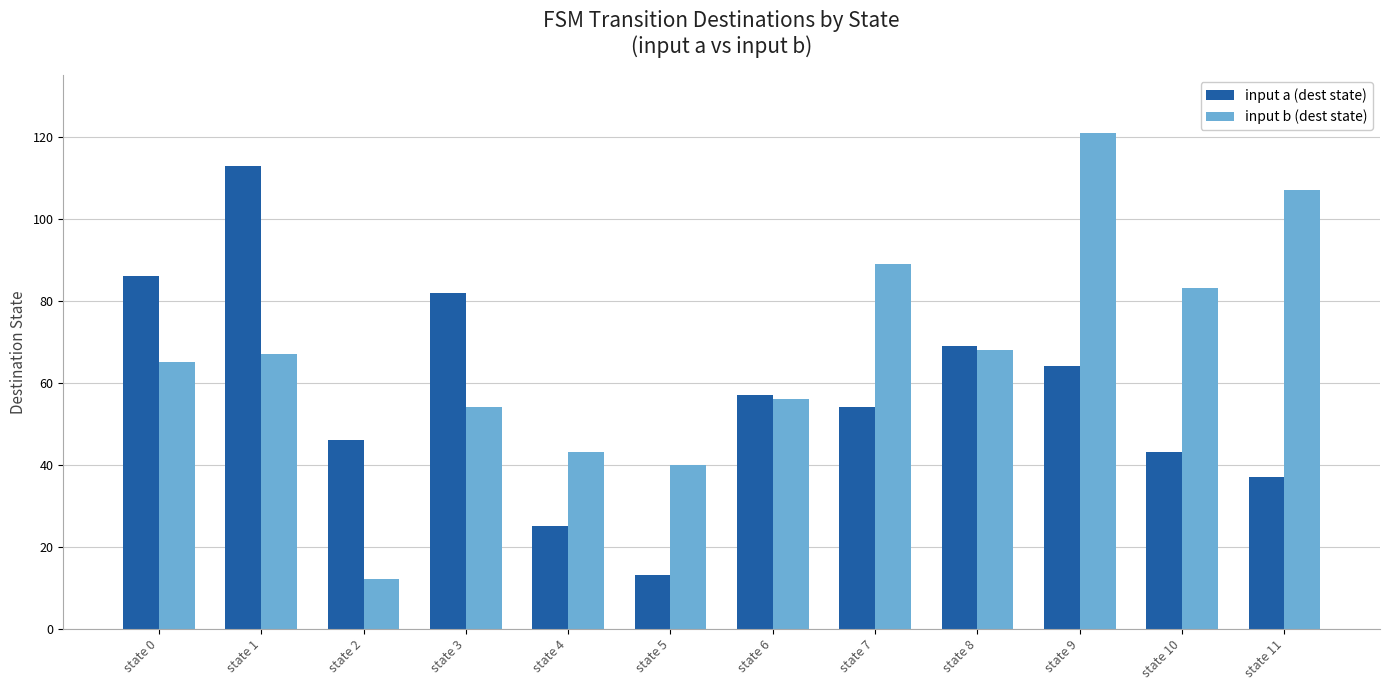

Which series has the widest spread of values?

input b (dest state)